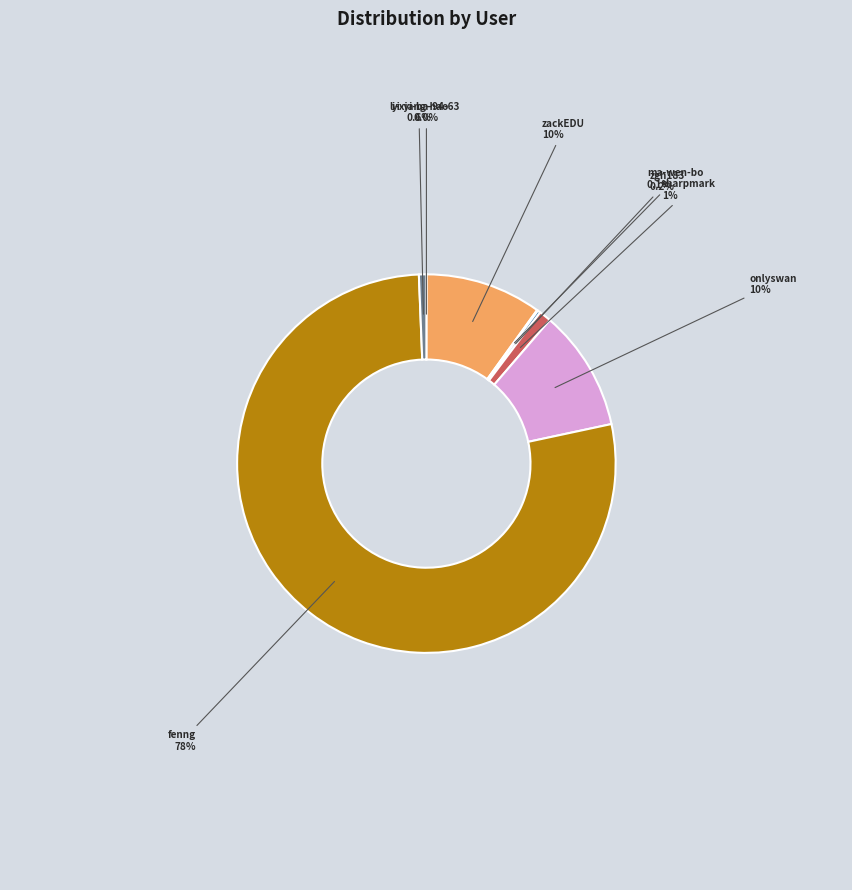

Which slice is the largest?

fenng